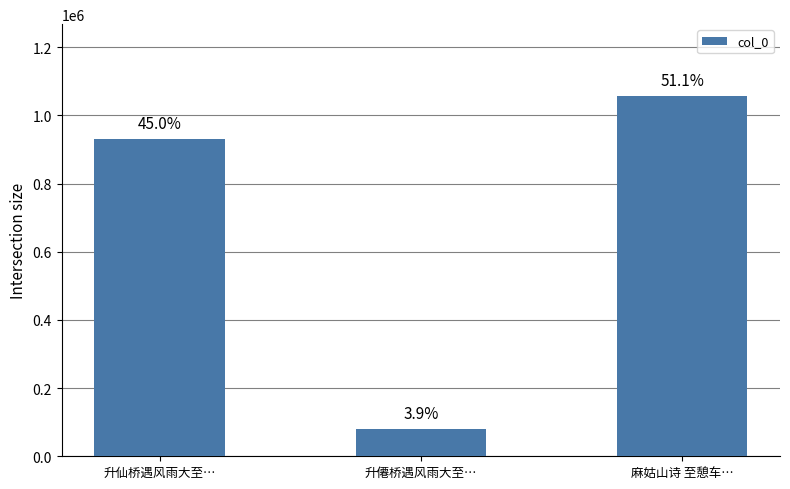

List the labels in order of value, largest first.

麻姑山诗 至憩车…, 升仙桥遇风雨大至…, 升僊桥遇风雨大至…